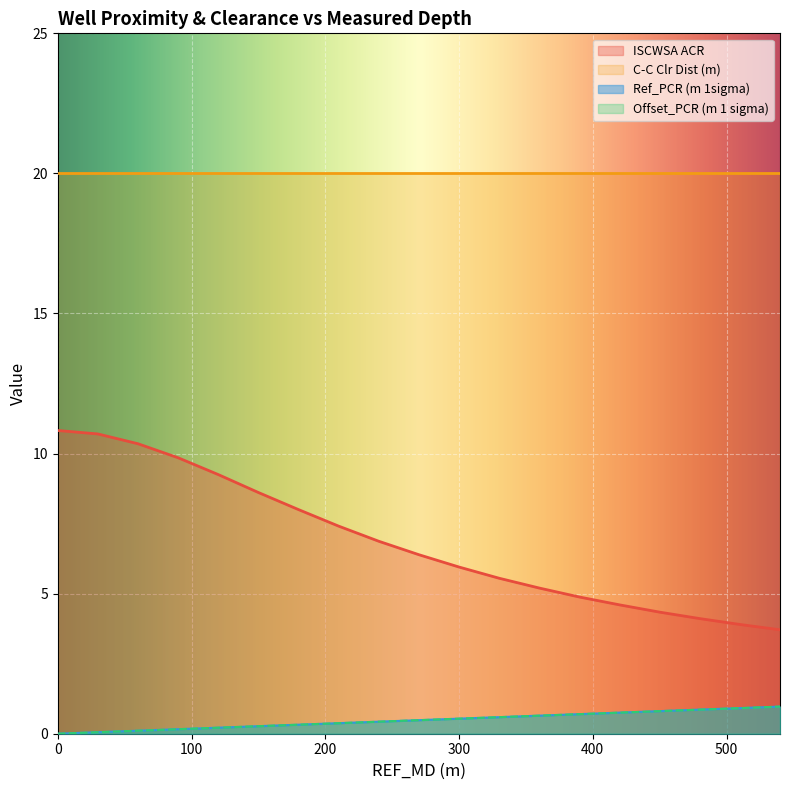

At which label does Ref_PCR (m 1sigma) reach its peak?

540